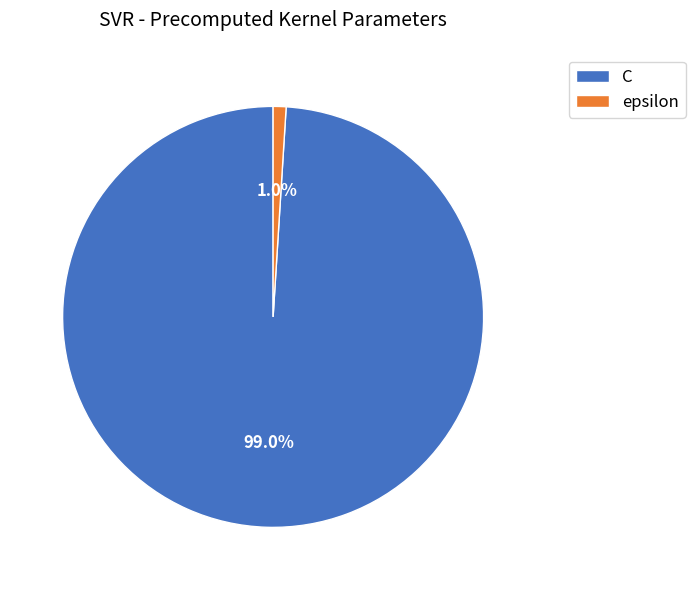

Is the sum of epsilon and C greater than half?

Yes